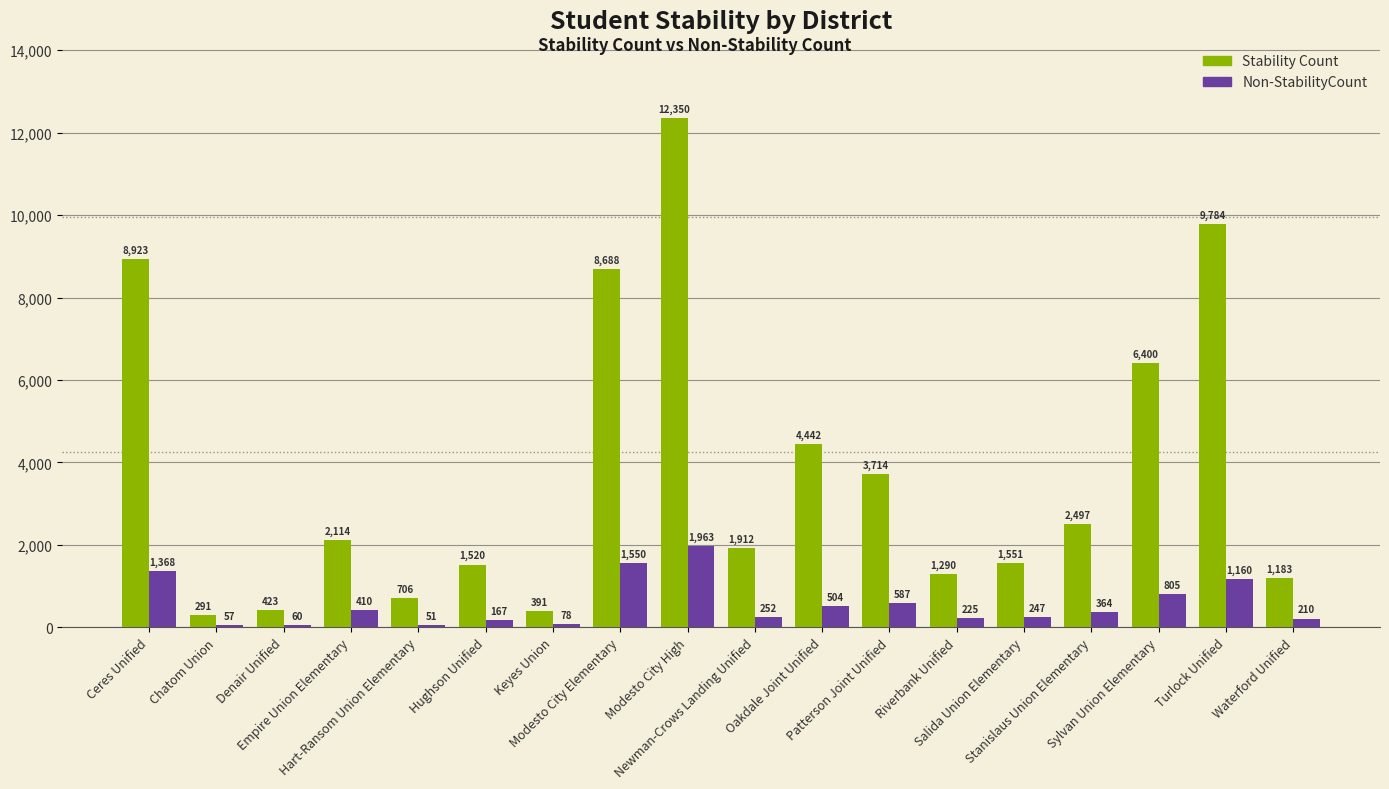

Reading left to right, list all the values displayed in this chart.

Stability Count: Ceres Unified=8923	Chatom Union=291	Denair Unified=423	Empire Union Elementary=2114	Hart-Ransom Union Elementary=706	Hughson Unified=1520	Keyes Union=391	Modesto City Elementary=8688	Modesto City High=12350	Newman-Crows Landing Unified=1912	Oakdale Joint Unified=4442	Patterson Joint Unified=3714	Riverbank Unified=1290	Salida Union Elementary=1551	Stanislaus Union Elementary=2497	Sylvan Union Elementary=6400	Turlock Unified=9784	Waterford Unified=1183
Non-StabilityCount: Ceres Unified=1368	Chatom Union=57	Denair Unified=60	Empire Union Elementary=410	Hart-Ransom Union Elementary=51	Hughson Unified=167	Keyes Union=78	Modesto City Elementary=1550	Modesto City High=1963	Newman-Crows Landing Unified=252	Oakdale Joint Unified=504	Patterson Joint Unified=587	Riverbank Unified=225	Salida Union Elementary=247	Stanislaus Union Elementary=364	Sylvan Union Elementary=805	Turlock Unified=1160	Waterford Unified=210